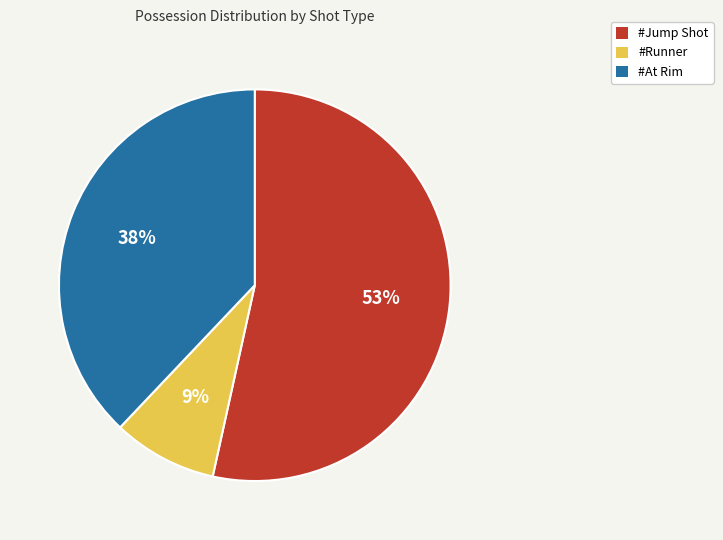

Rank the categories by value from lowest to highest.

#Runner, #At Rim, #Jump Shot